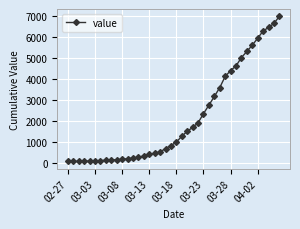

What is the average value?

2142